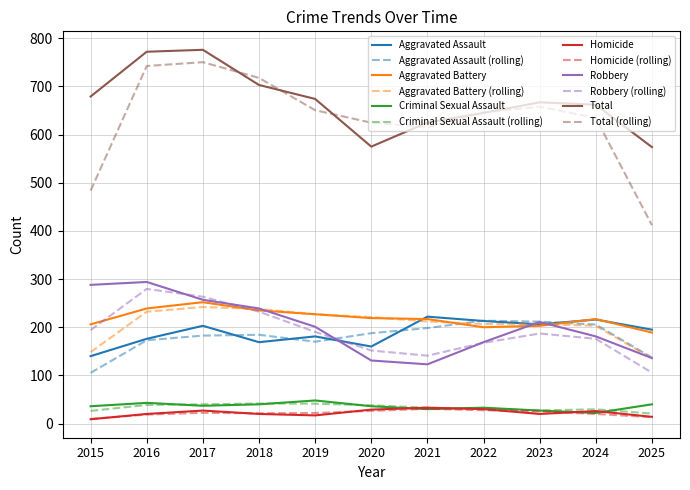

True or false: Homicide (rolling) has a value of 21.3 at 2018.

True